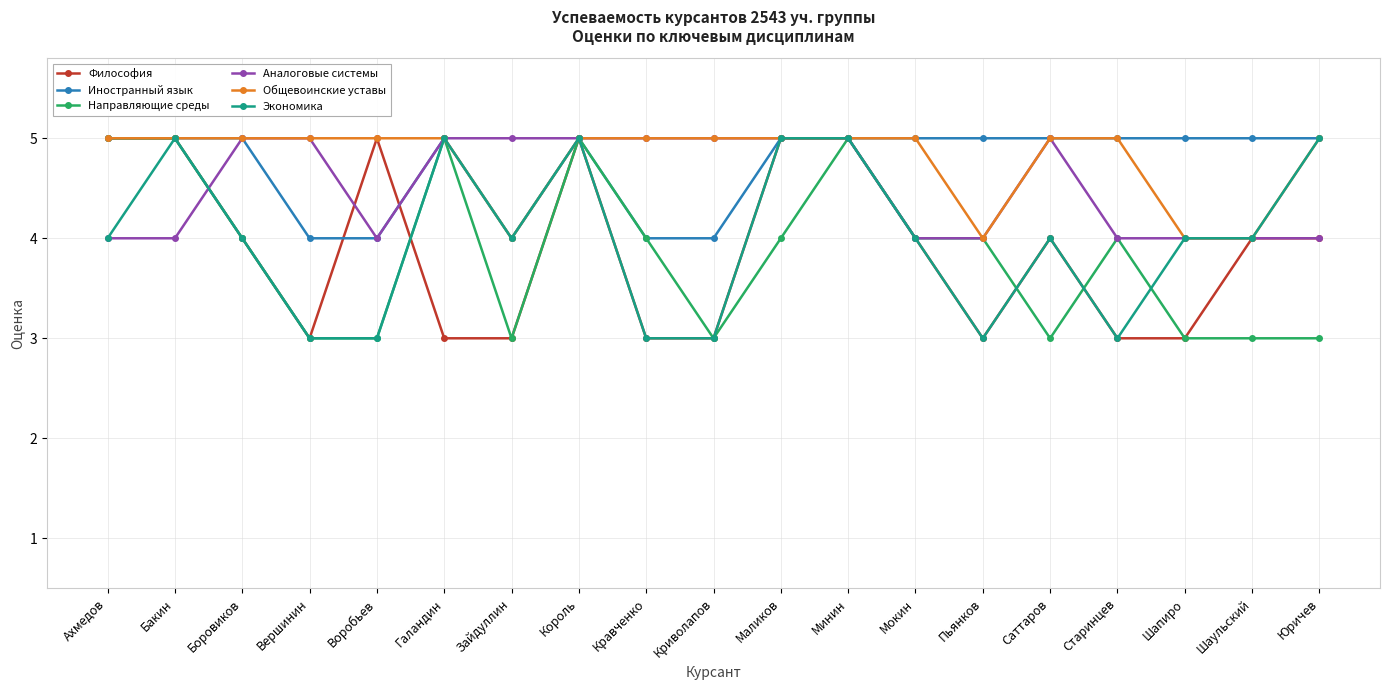

Reading left to right, extract all data points from this chart.

Философия: Ахмедов=5	Бакин=5	Боровиков=4	Вершинин=3	Воробьев=5	Галандин=3	Зайдуллин=3	Король=5	Кравченко=3	Криволапов=3	Маликов=5	Минин=5	Мокин=4	Пьянков=3	Саттаров=4	Старинцев=3	Шапиро=3	Шаульский=4	Юричев=4
Иностранный язык: Ахмедов=5	Бакин=5	Боровиков=5	Вершинин=4	Воробьев=4	Галандин=5	Зайдуллин=4	Король=5	Кравченко=4	Криволапов=4	Маликов=5	Минин=5	Мокин=5	Пьянков=5	Саттаров=5	Старинцев=5	Шапиро=5	Шаульский=5	Юричев=5
Направляющие среды: Ахмедов=5	Бакин=5	Боровиков=4	Вершинин=3	Воробьев=3	Галандин=5	Зайдуллин=3	Король=5	Кравченко=4	Криволапов=3	Маликов=4	Минин=5	Мокин=4	Пьянков=4	Саттаров=3	Старинцев=4	Шапиро=3	Шаульский=3	Юричев=3
Аналоговые системы: Ахмедов=4	Бакин=4	Боровиков=5	Вершинин=5	Воробьев=4	Галандин=5	Зайдуллин=5	Король=5	Кравченко=5	Криволапов=5	Маликов=5	Минин=5	Мокин=4	Пьянков=4	Саттаров=5	Старинцев=4	Шапиро=4	Шаульский=4	Юричев=4
Общевоинские уставы: Ахмедов=5	Бакин=5	Боровиков=5	Вершинин=5	Воробьев=5	Галандин=5	Зайдуллин=4	Король=5	Кравченко=5	Криволапов=5	Маликов=5	Минин=5	Мокин=5	Пьянков=4	Саттаров=5	Старинцев=5	Шапиро=4	Шаульский=4	Юричев=5
Экономика: Ахмедов=4	Бакин=5	Боровиков=4	Вершинин=3	Воробьев=3	Галандин=5	Зайдуллин=4	Король=5	Кравченко=3	Криволапов=3	Маликов=5	Минин=5	Мокин=4	Пьянков=3	Саттаров=4	Старинцев=3	Шапиро=4	Шаульский=4	Юричев=5